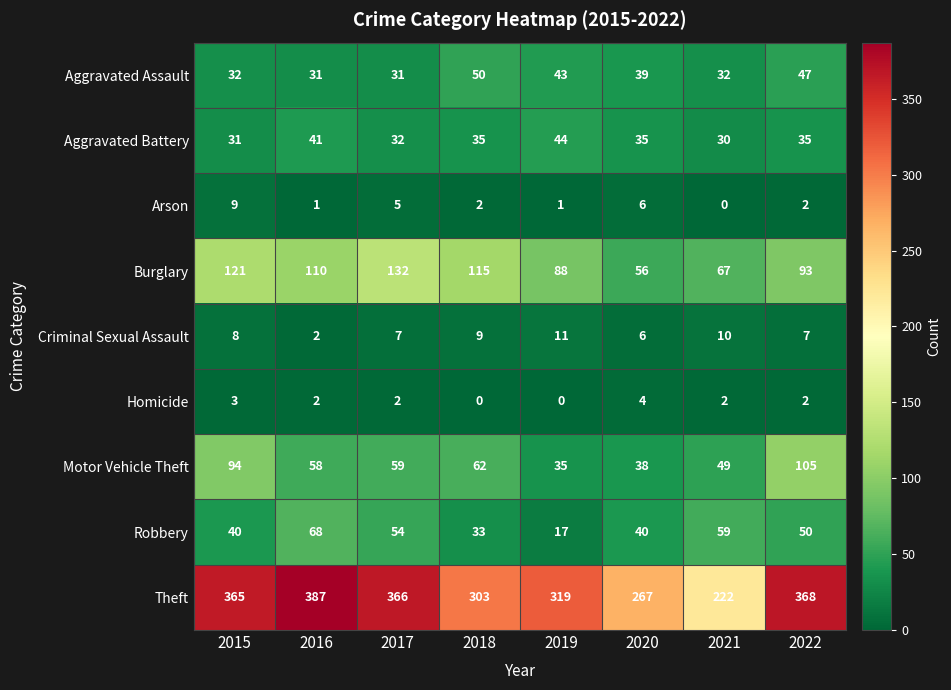

Where is Motor Vehicle Theft nearest to the value 70?

2018